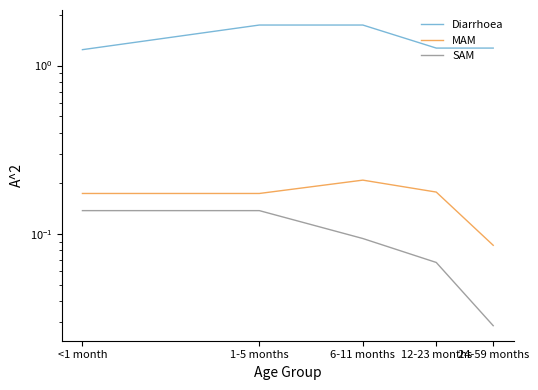

True or false: SAM and Diarrhoea intersect in this chart.

False